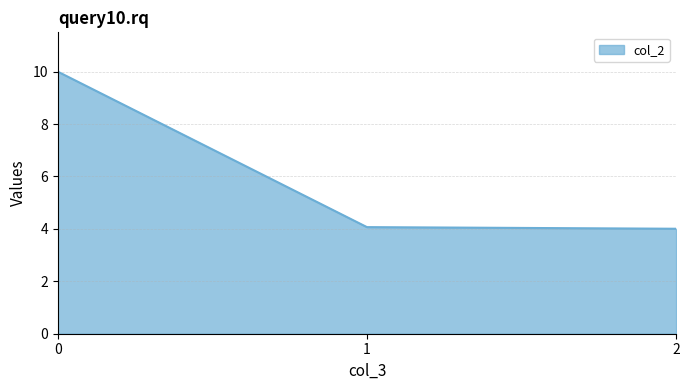

Does the chart display data point markers on the line(s)?

No